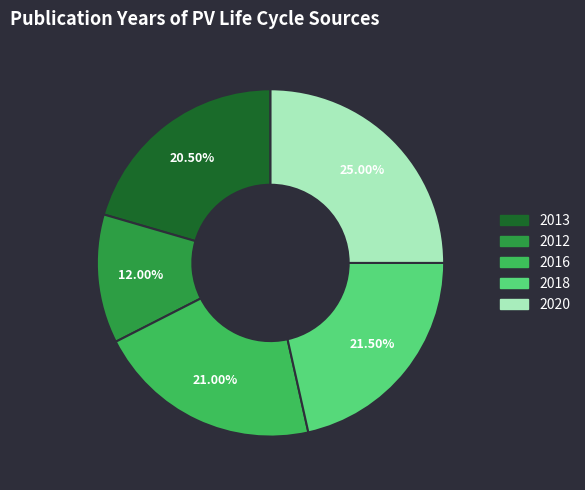

How many slices are in this pie chart?

5